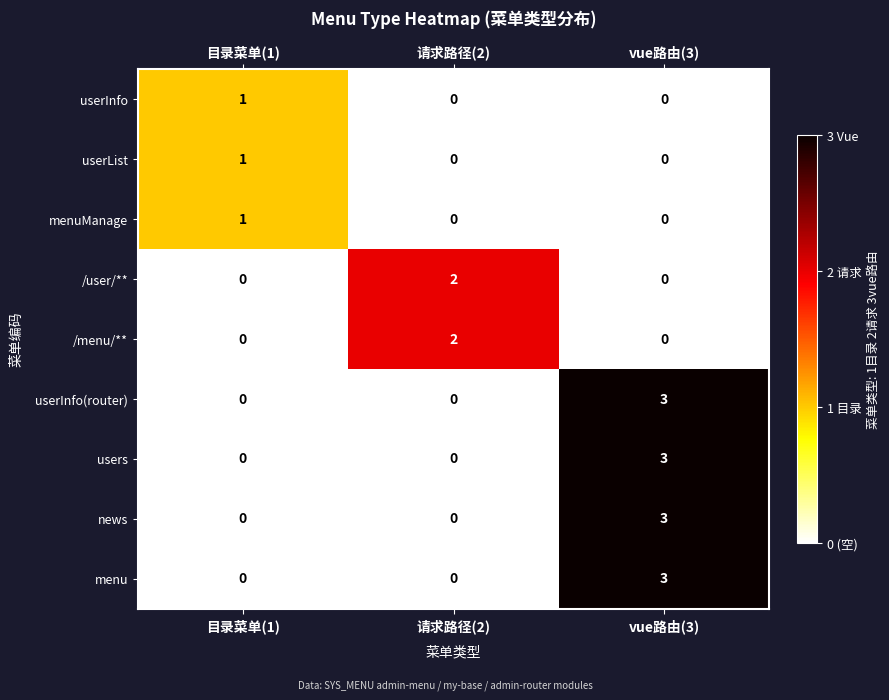

What is the difference between the maximum and minimum values in the menu series?

3